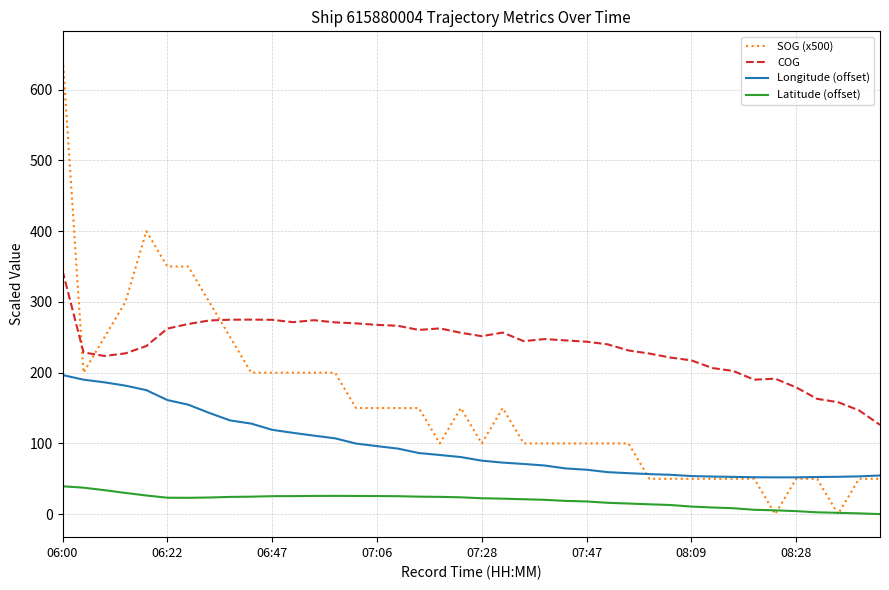

Rank the series by their average value, from lowest to highest.

Latitude (offset), Longitude (offset), SOG (x500), COG